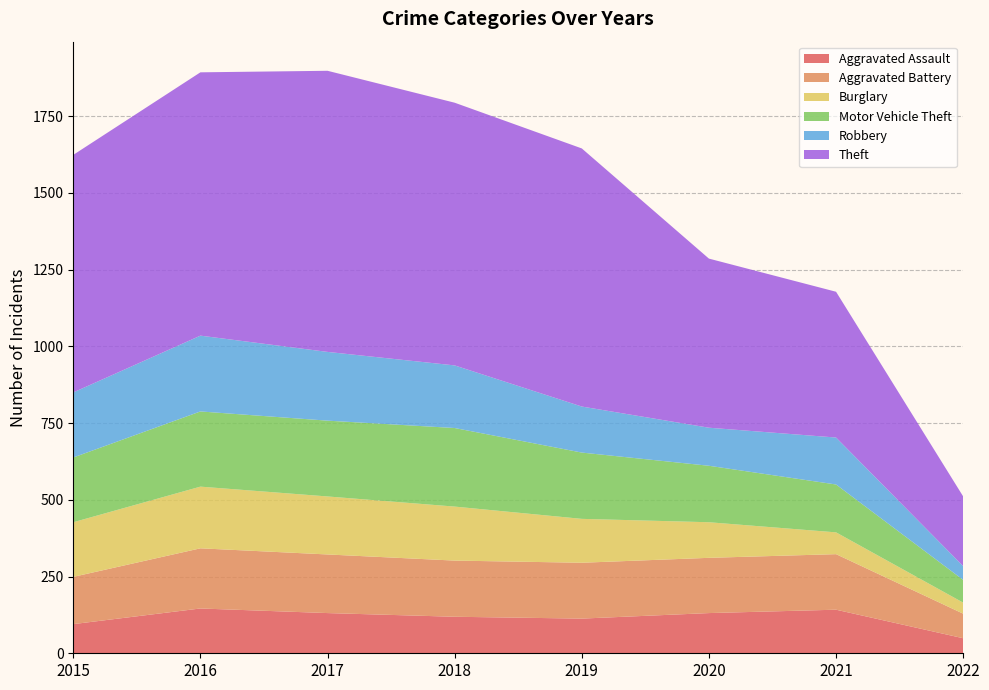

Reading right to left, transcribe all the data shown in this chart.

Aggravated Assault: 2022=49	2021=142	2020=131	2019=113	2018=119	2017=131	2016=146	2015=95
Aggravated Battery: 2022=80	2021=181	2020=180	2019=182	2018=183	2017=191	2016=196	2015=154
Burglary: 2022=36	2021=71	2020=116	2019=143	2018=176	2017=189	2016=201	2015=178
Motor Vehicle Theft: 2022=74	2021=156	2020=184	2019=216	2018=256	2017=247	2016=245	2015=211
Robbery: 2022=45	2021=153	2020=124	2019=150	2018=204	2017=224	2016=247	2015=212
Theft: 2022=227	2021=475	2020=551	2019=841	2018=856	2017=916	2016=858	2015=774